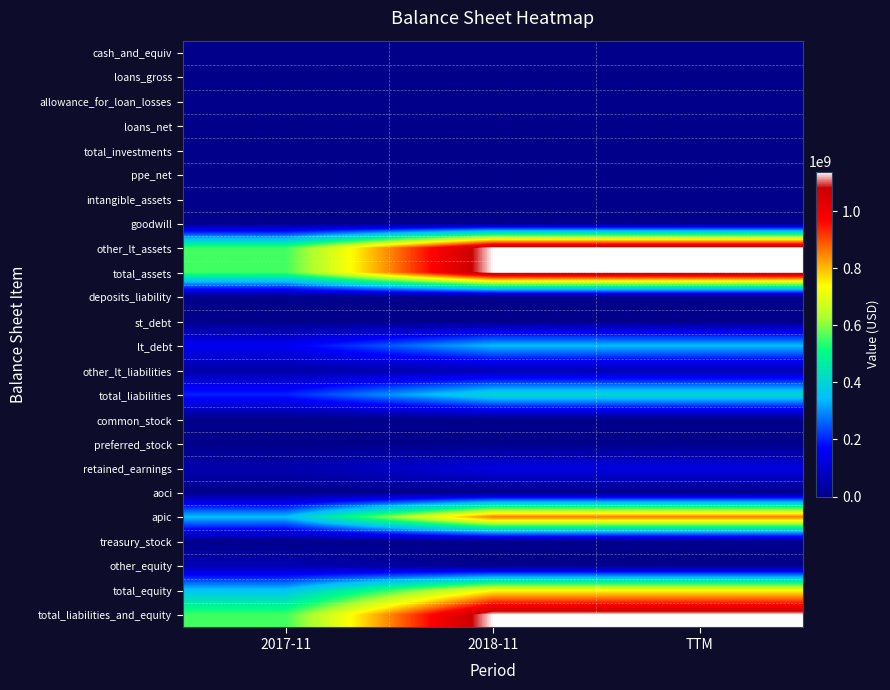

Reading right to left, list all the values displayed in this chart.

cash_and_equiv: TTM=967000	2018-11=967000	2017-11=0
loans_gross: TTM=0	2018-11=0	2017-11=0
allowance_for_loan_losses: TTM=0	2018-11=0	2017-11=0
loans_net: TTM=0	2018-11=0	2017-11=0
total_investments: TTM=0	2018-11=0	2017-11=0
ppe_net: TTM=0	2018-11=0	2017-11=0
intangible_assets: TTM=0	2018-11=0	2017-11=0
goodwill: TTM=0	2018-11=0	2017-11=0
other_lt_assets: TTM=1137388000	2018-11=1137388000	2017-11=555186000
total_assets: TTM=1138355000	2018-11=1138355000	2017-11=555186000
deposits_liability: TTM=0	2018-11=0	2017-11=0
st_debt: TTM=0	2018-11=0	2017-11=0
lt_debt: TTM=342112000	2018-11=342112000	2017-11=157392000
other_lt_liabilities: TTM=60079000	2018-11=60079000	2017-11=43192000
total_liabilities: TTM=402191000	2018-11=402191000	2017-11=200584000
common_stock: TTM=72000	2018-11=72000	2017-11=31000
preferred_stock: TTM=0	2018-11=0	2017-11=0
retained_earnings: TTM=126354000	2018-11=126354000	2017-11=50694000
aoci: TTM=0	2018-11=0	2017-11=0
apic: TTM=862446000	2018-11=862446000	2017-11=345727000
treasury_stock: TTM=0	2018-11=0	2017-11=0
other_equity: TTM=0	2018-11=0	2017-11=59538000
total_equity: TTM=736164000	2018-11=736164000	2017-11=354602000
total_liabilities_and_equity: TTM=1138355000	2018-11=1138355000	2017-11=555186000